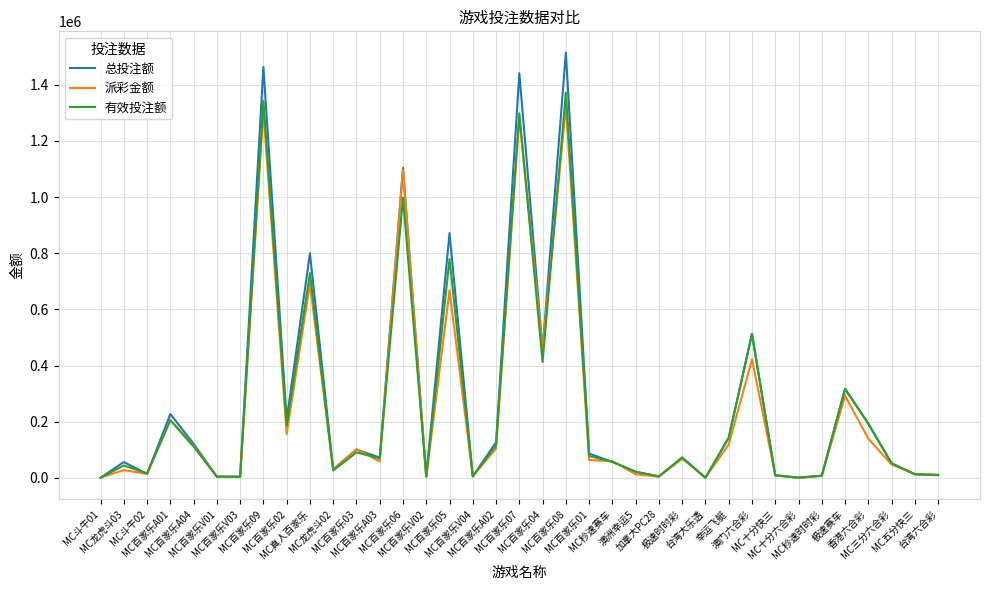

What is the greatest value displayed?

1514822.0